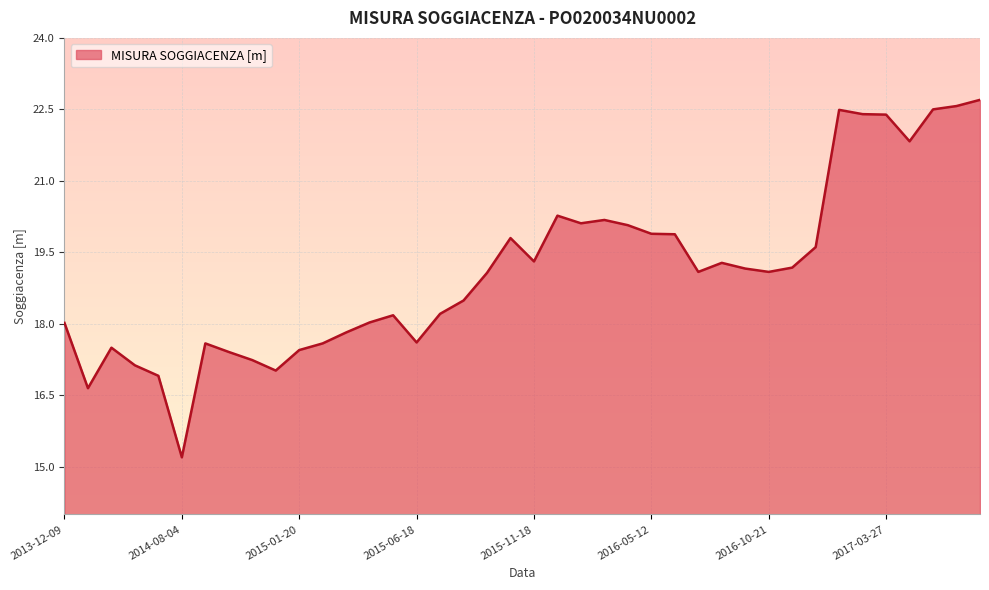

What is the maximum value shown in the chart?

22.7